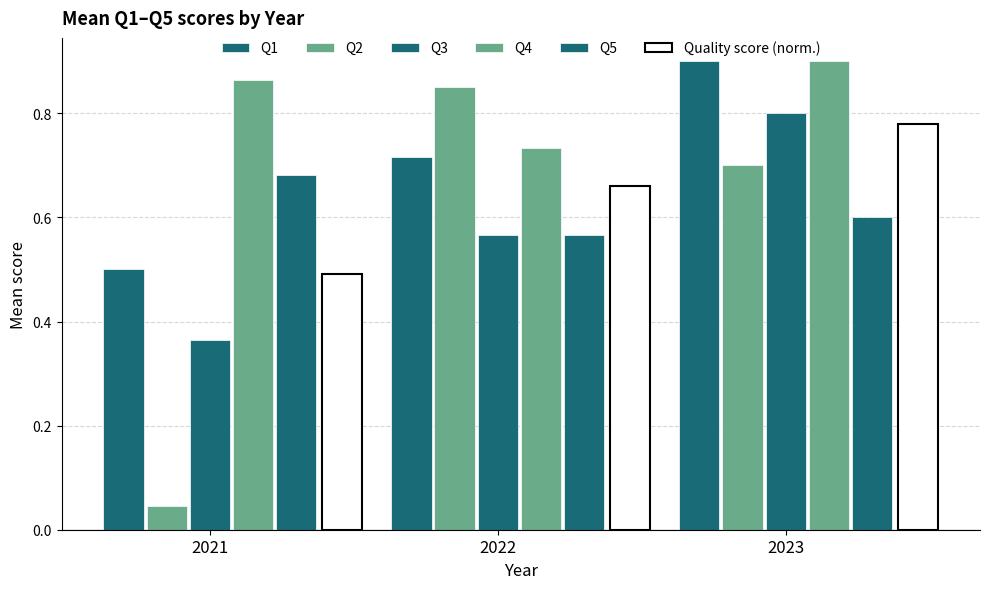

Which has a higher value, 2022 or 2021?

2022